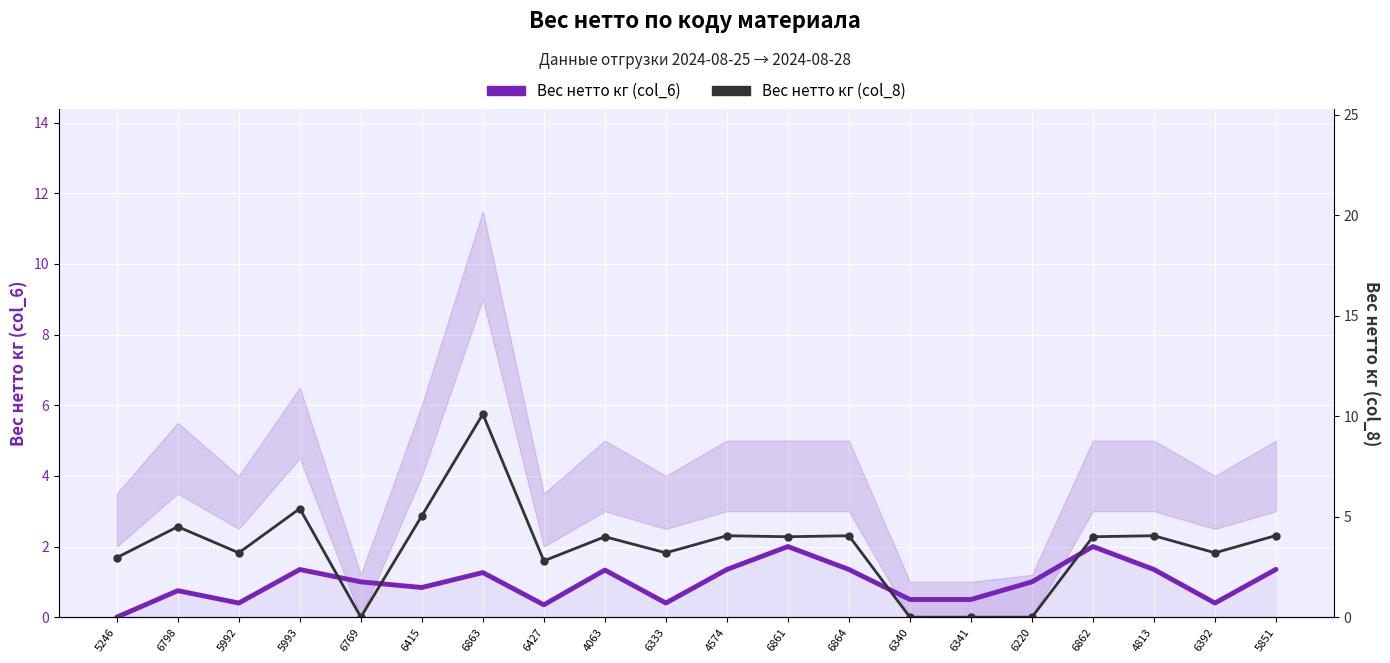

Between which two adjacent categories do Вес нетто кг (col_6) and Вес нетто кг (col_8) first intersect?

5993 and 6769